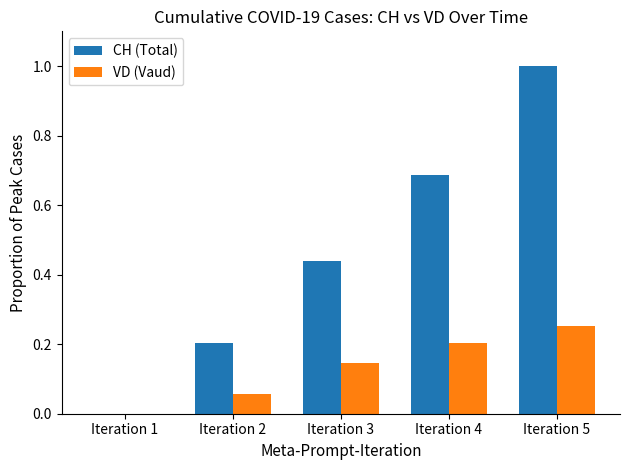

What is the total value across all series at Iteration 5?

1.3